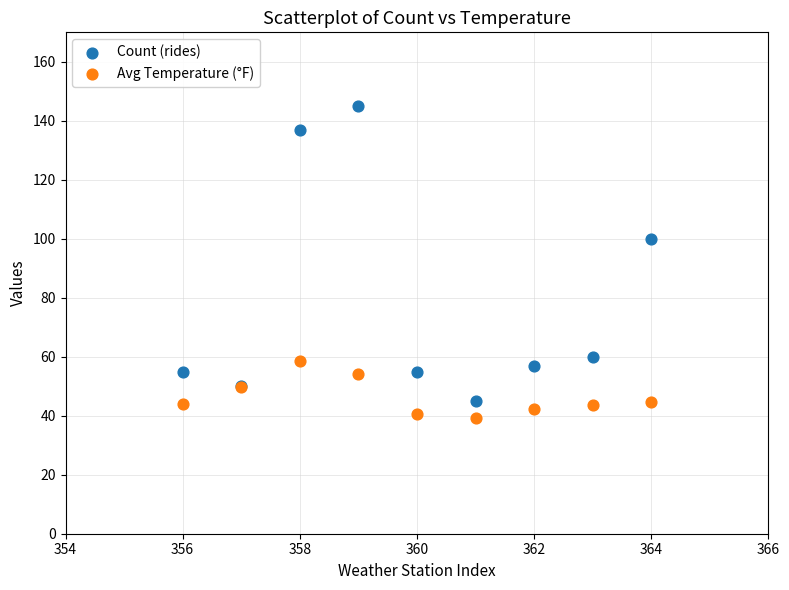

Which series reaches the maximum Y coordinate?

Count (rides)